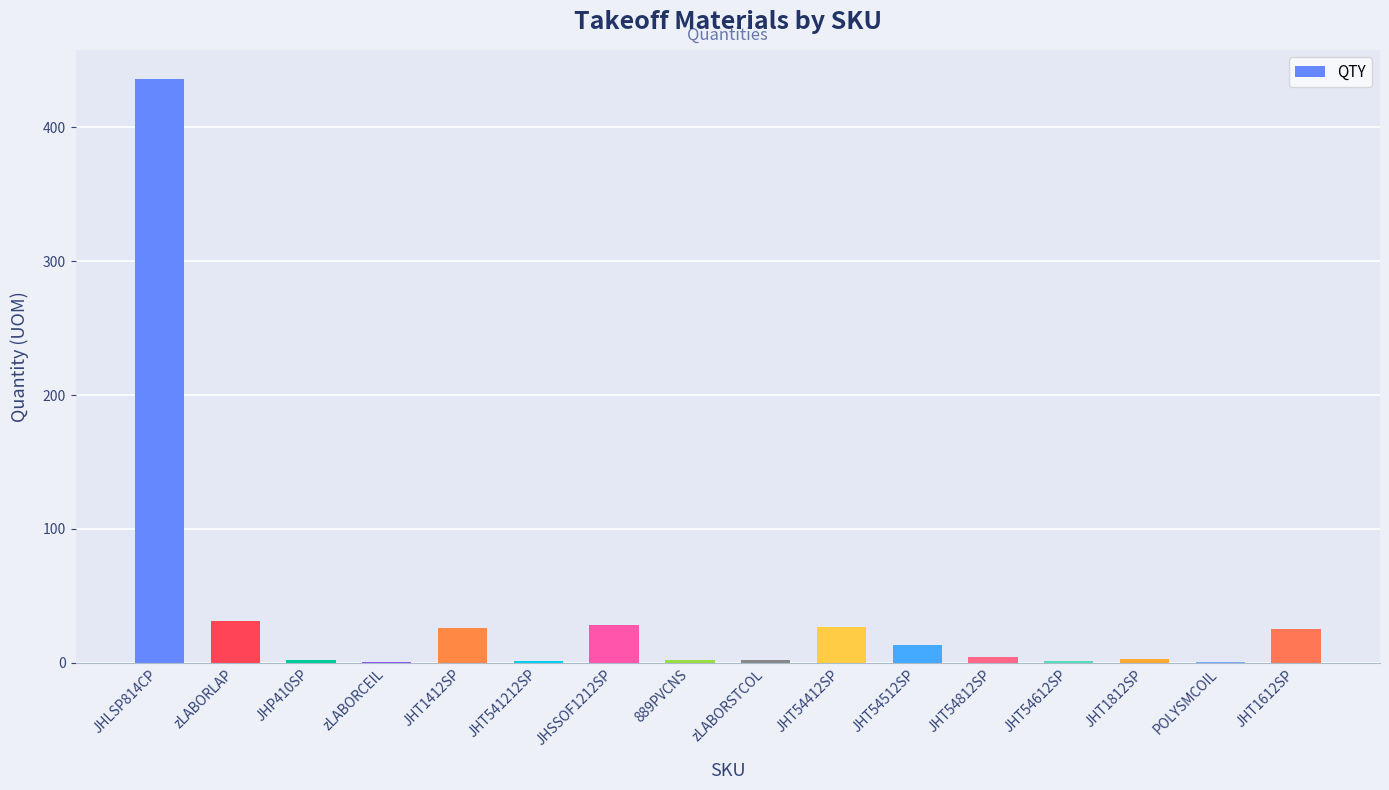

What is the approximate value at JHSSOF1212SP?

27.9